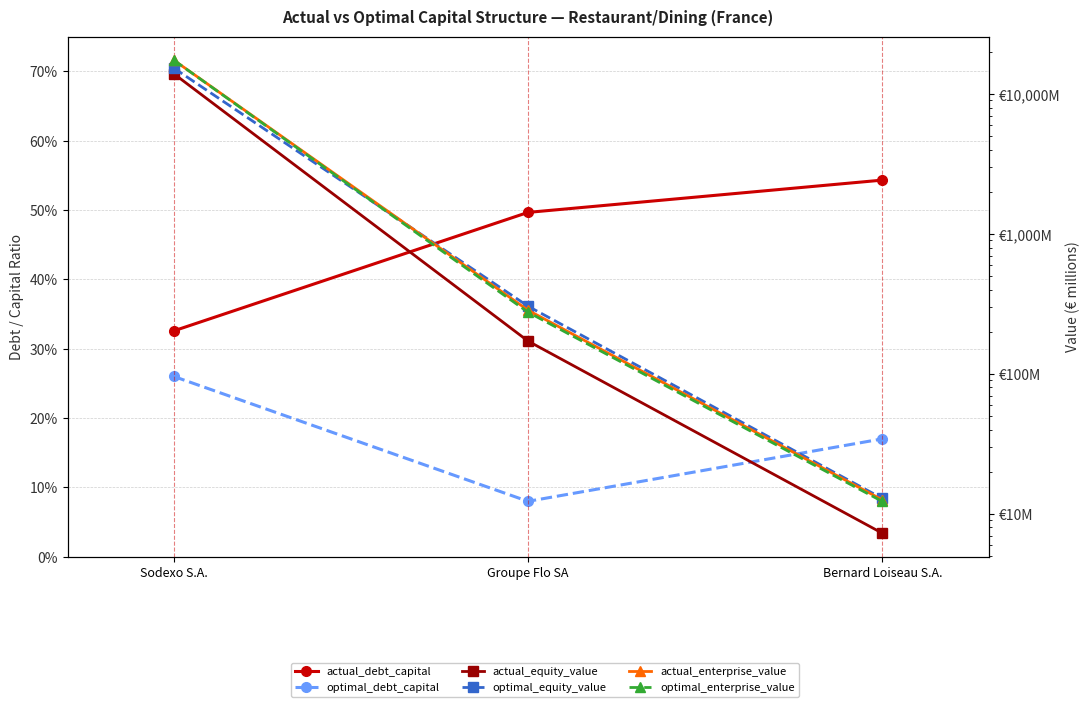

The optimal_debt_capital series shows 0.1 at Groupe Flo SA. True or false?

True